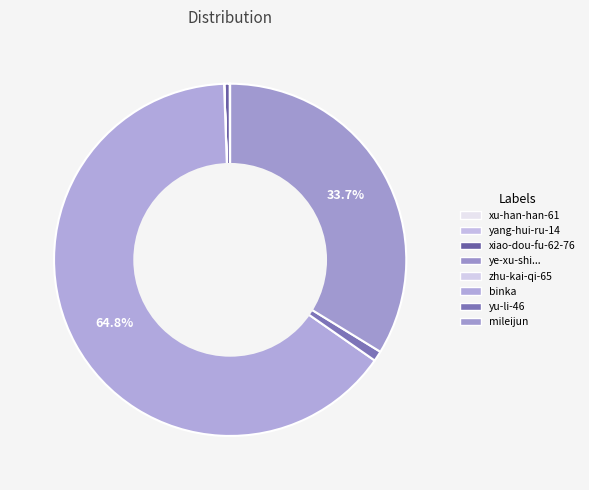

What percentage is the yu-li-46 slice, to the nearest percent?

1%